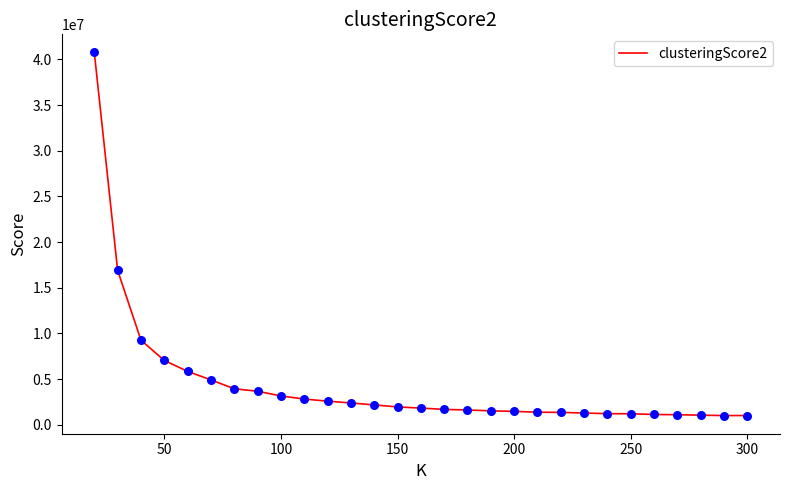

What is the smallest value displayed?

998082.4